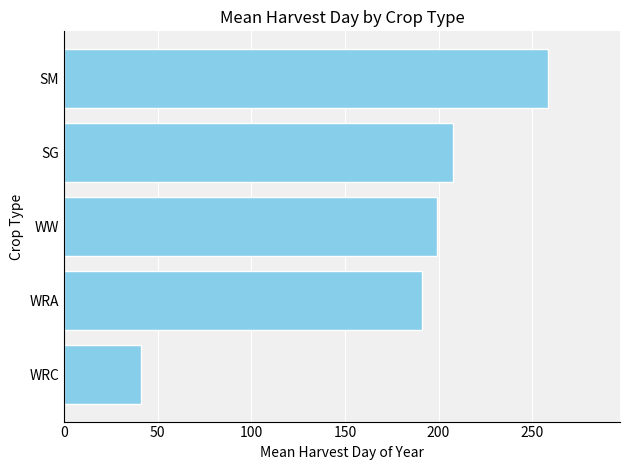

How many bars are there in total?

5